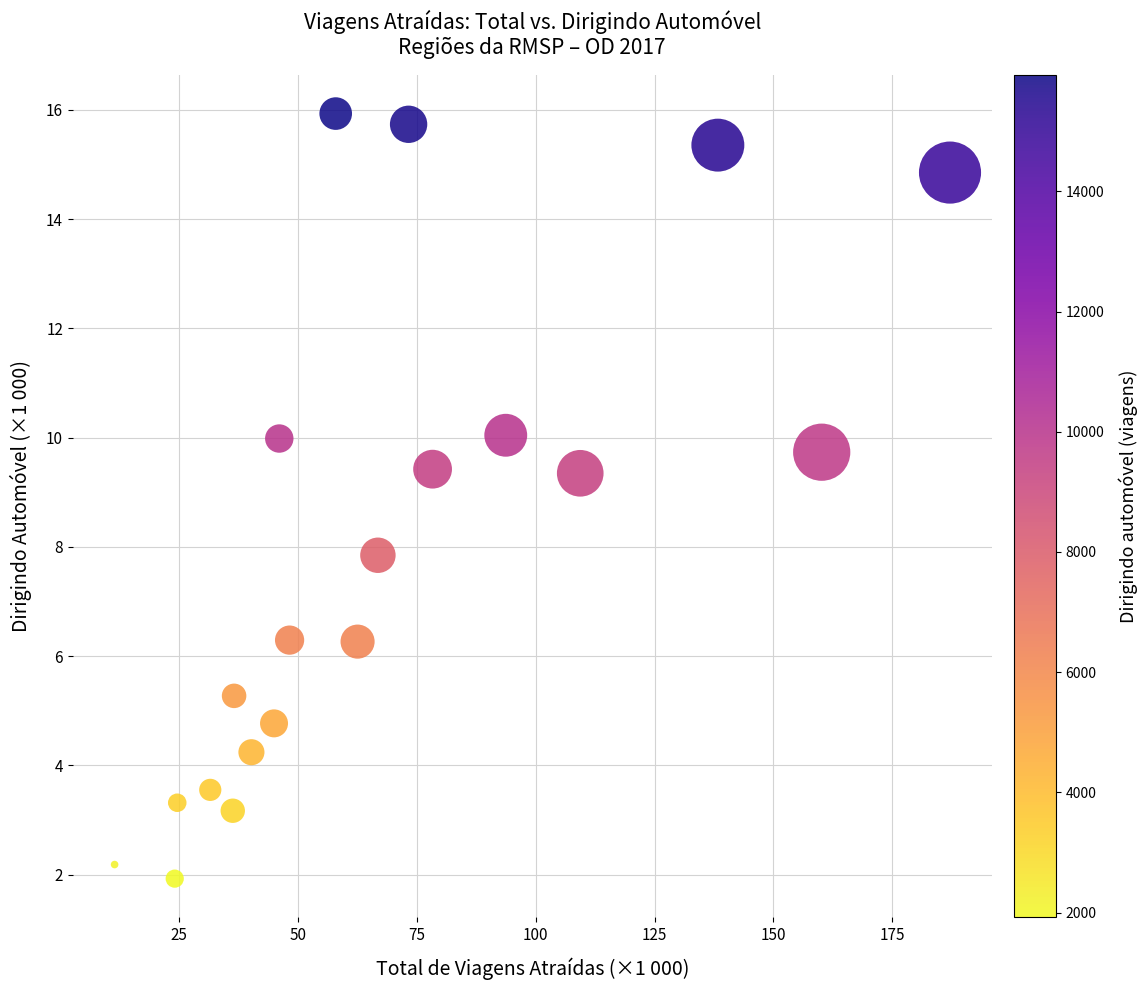

What is the range of X values (max minus min)?

175.8